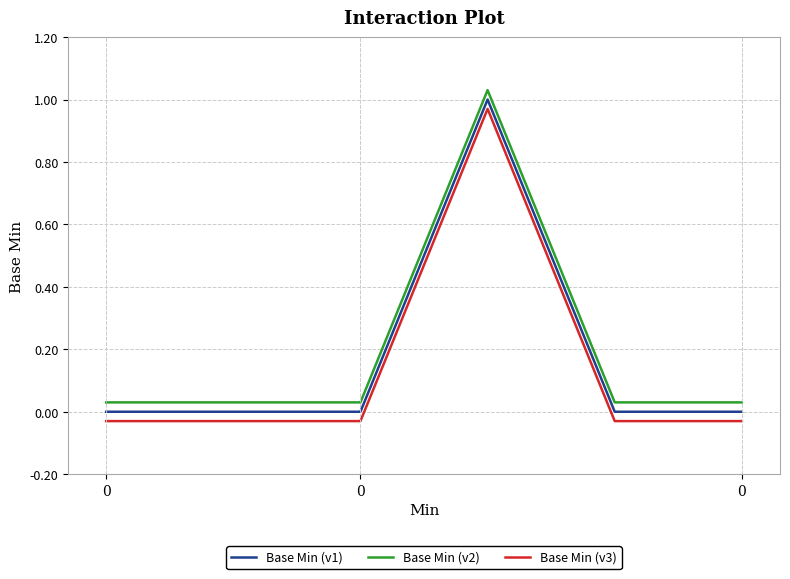

Rank the series by their average value, from highest to lowest.

Base Min (v2), Base Min (v1), Base Min (v3)